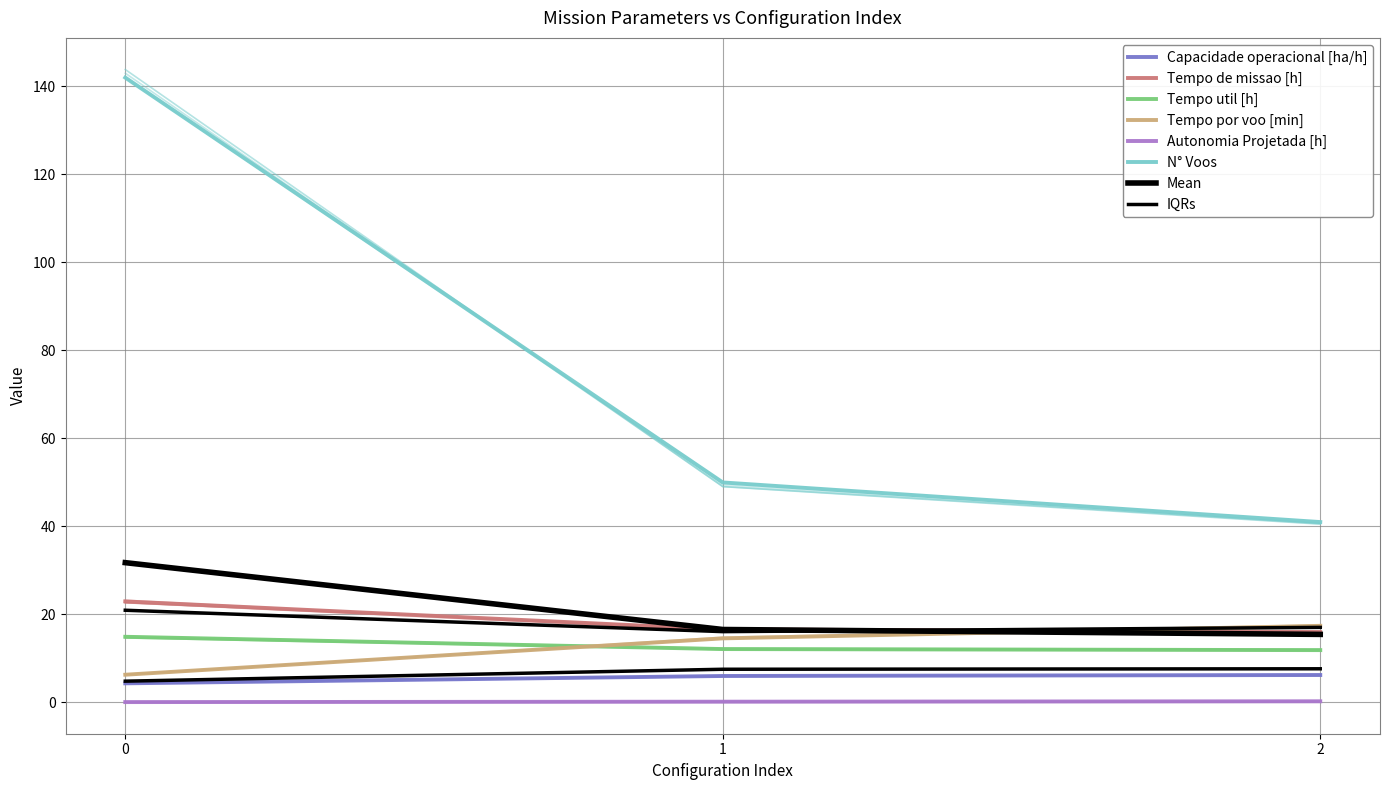

Reading right to left, extract all data points from this chart.

Capacidade operacional [ha/h]: 6.2	6.0	4.4
Tempo de missao [h]: 16.0	16.6	23.0
Tempo util [h]: 11.9	12.1	14.9
Tempo por voo [min]: 17.4	14.6	6.3
Autonomia Projetada [h]: 0.3	0.2	0.1
N° Voos: 41.0	50.0	142.0